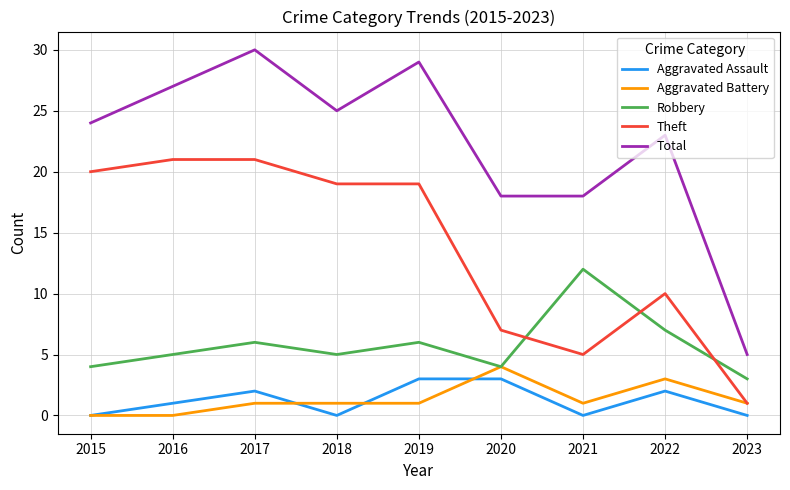

The value of Theft at 2015 is 11. True or false?

False